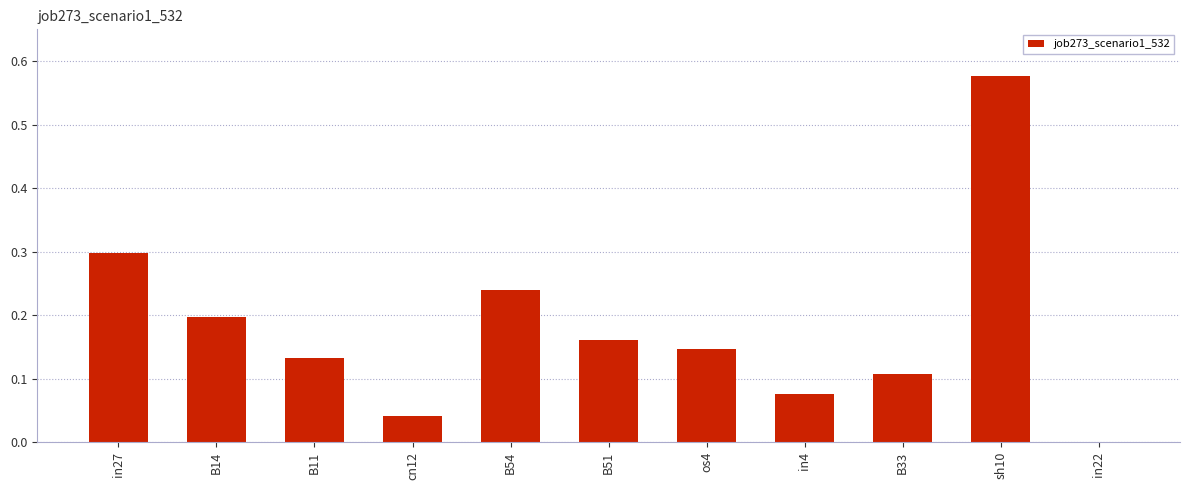

True or false: the data shows 0.2 at B14.

True